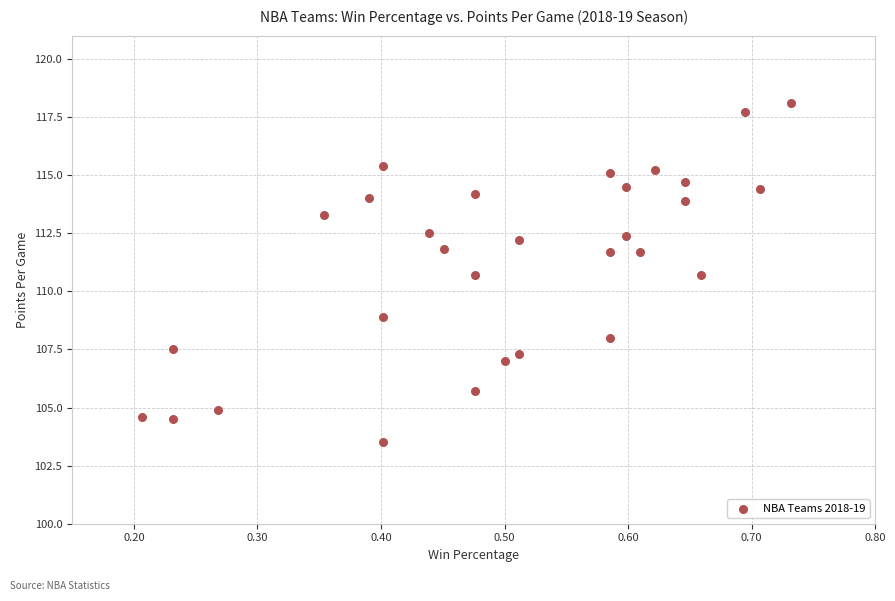

What is the range of X values (max minus min)?

0.5